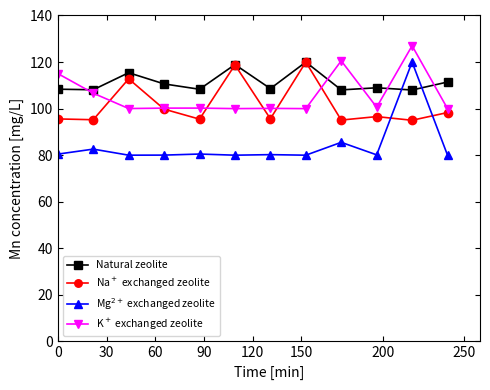

Which series has the widest spread of values?

Mg$^{2+}$ exchanged zeolite